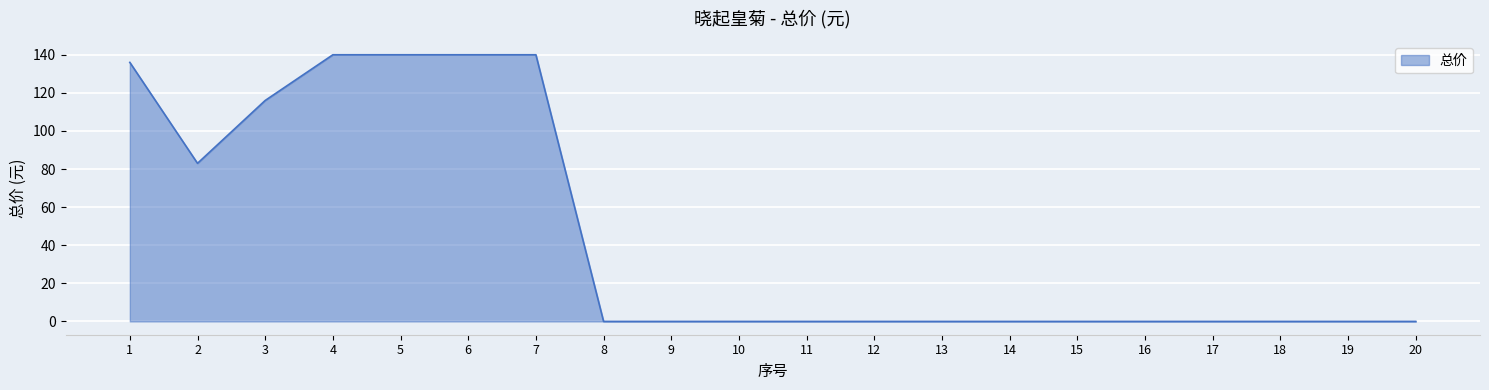

The value at 2 is 42. True or false?

False